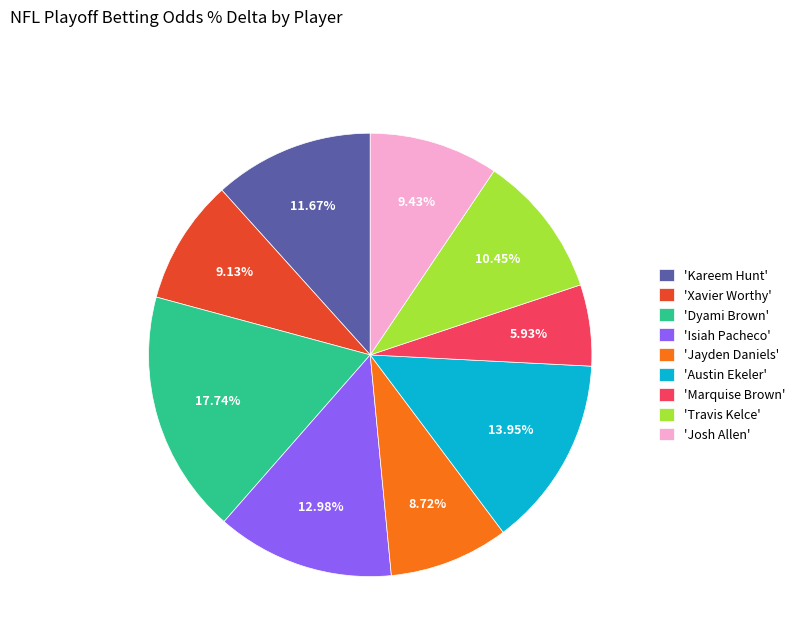

Is there a majority slice in this chart?

No